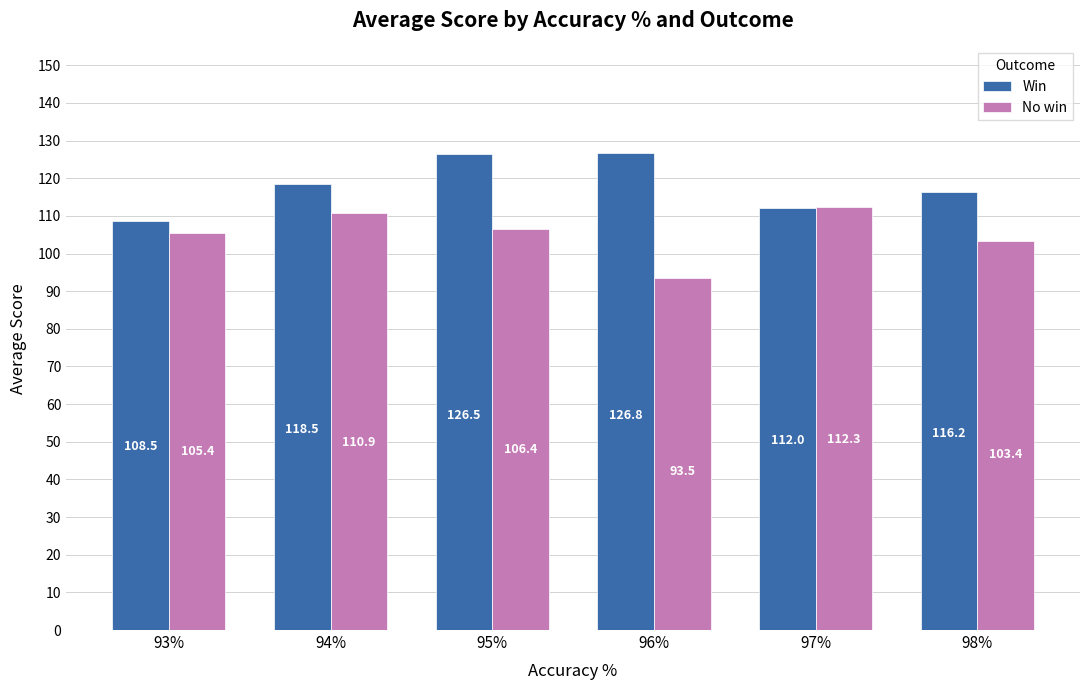

Between 95% and 98%, which series saw the biggest shift?

Win